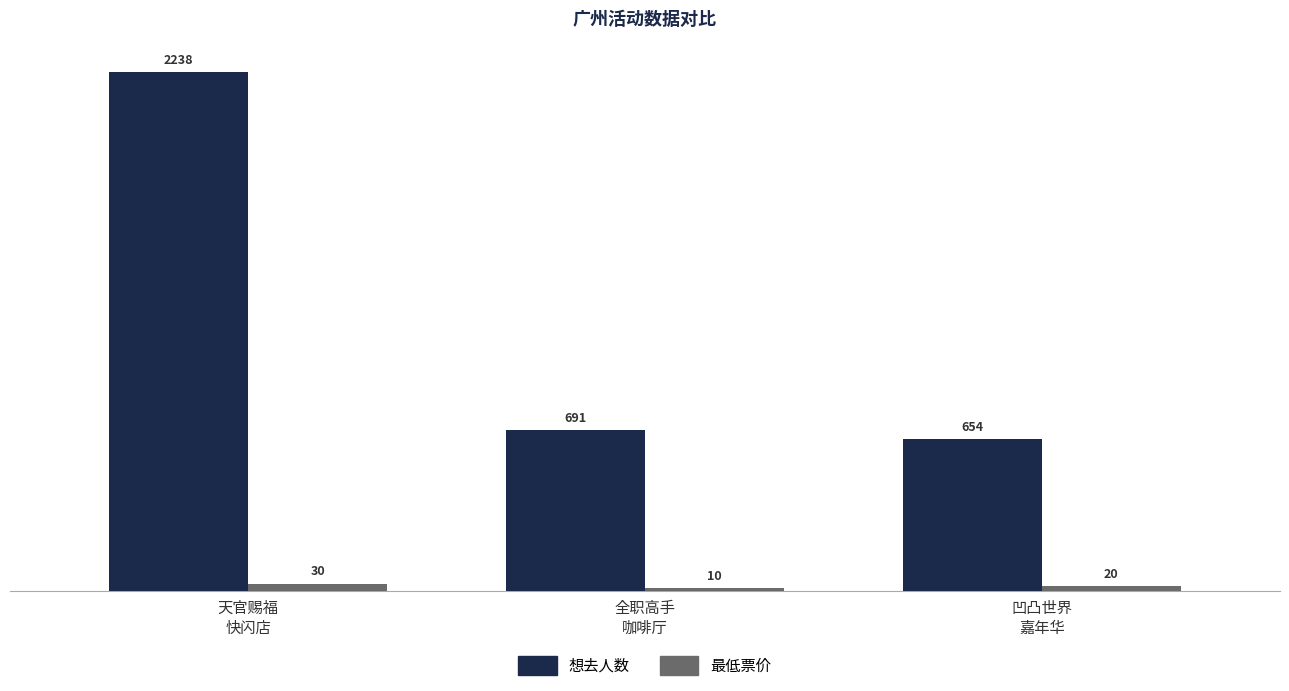

What are all the series names shown in the legend?

想去人数, 最低票价